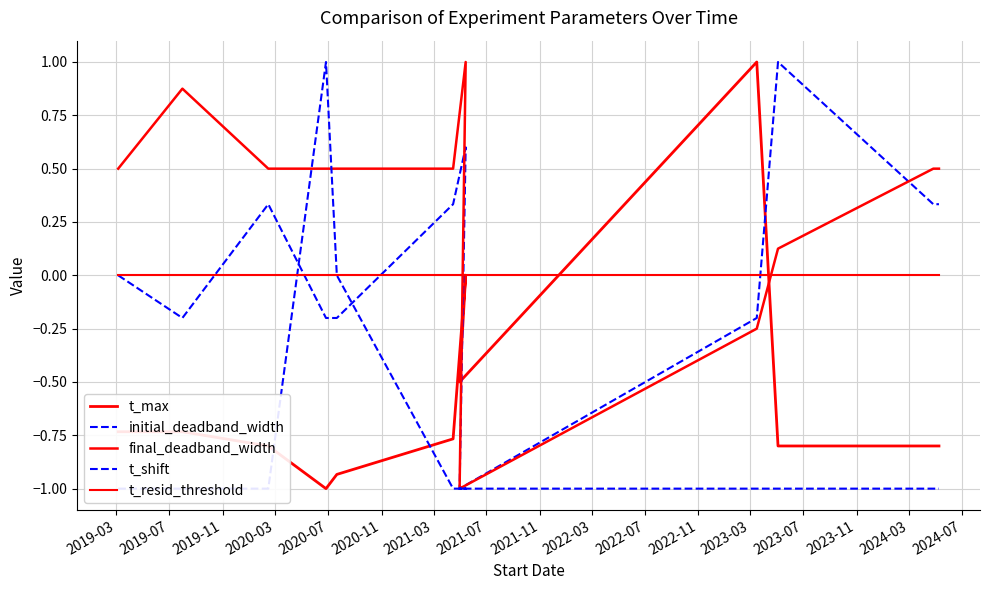

What are all the series names shown in the legend?

t_max, initial_deadband_width, final_deadband_width, t_shift, t_resid_threshold